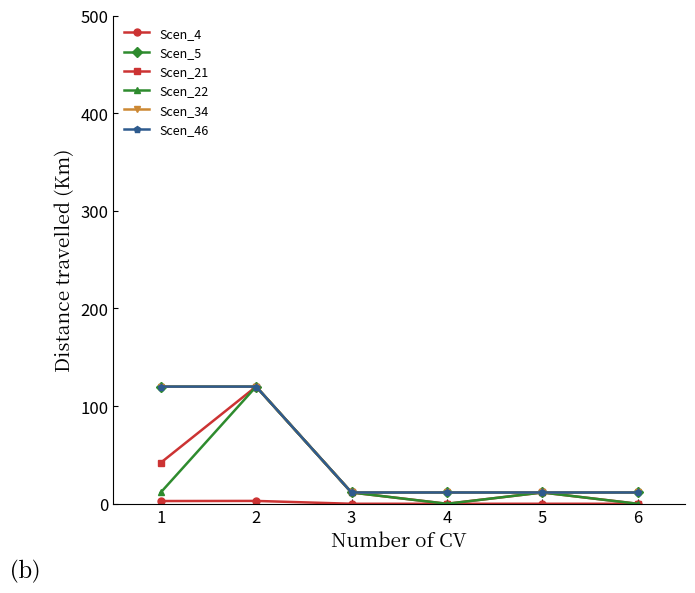

Between 2 and 6, which is larger?

2